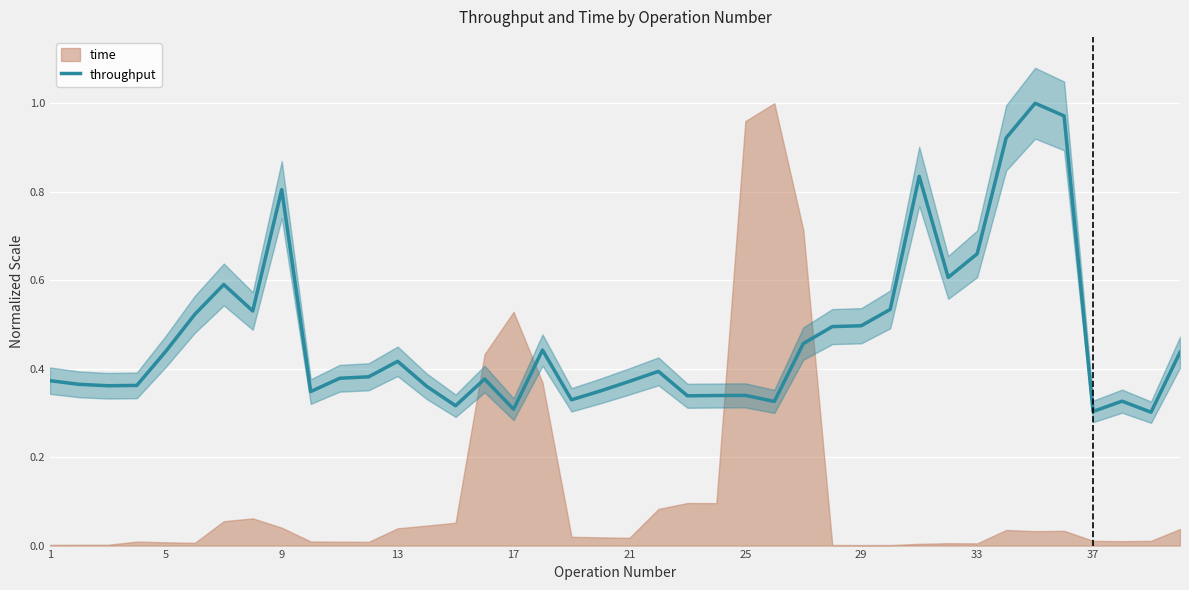

How many points are lower than both their immediate neighbors (excluding endpoints)?

11